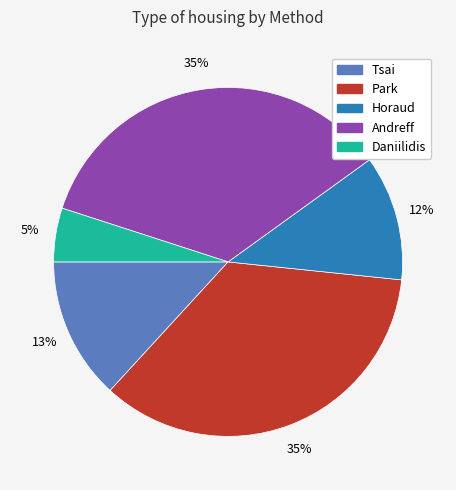

What percentage is the Horaud slice, to the nearest percent?

12%